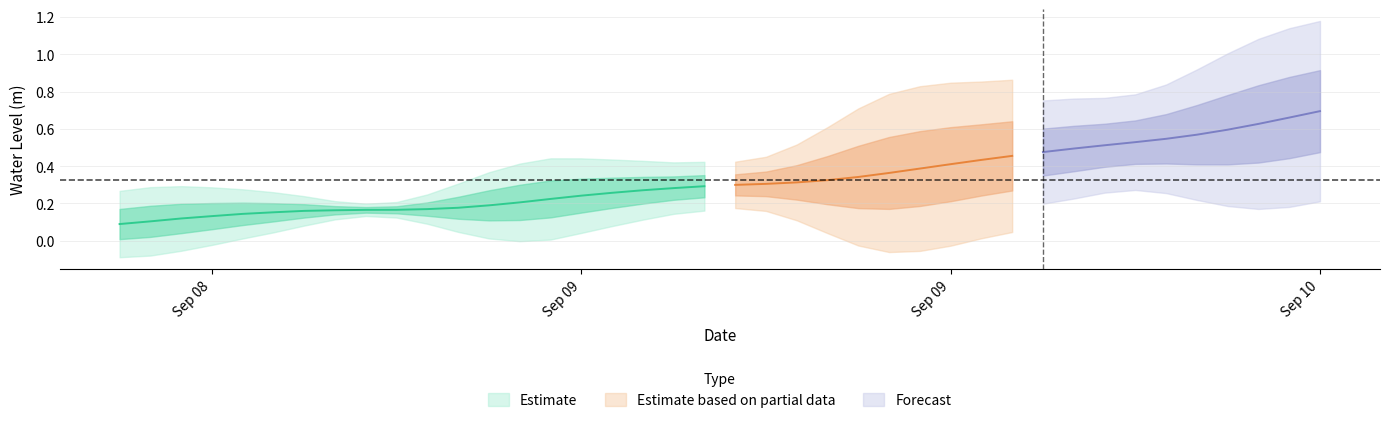

Reading left to right, transcribe all the data shown in this chart.

2024-09-08 12:00:00=0.1	2024-09-08 13:00:00=0.1	2024-09-08 14:00:00=0.1	2024-09-08 15:00:00=0.1	2024-09-08 16:00:00=0.1	2024-09-08 17:00:00=0.2	2024-09-08 18:00:00=0.2	2024-09-08 19:00:00=0.2	2024-09-08 20:00:00=0.2	2024-09-08 21:00:00=0.2	2024-09-08 22:00:00=0.2	2024-09-08 23:00:00=0.2	2024-09-09 00:00:00=0.2	2024-09-09 01:00:00=0.2	2024-09-09 02:00:00=0.2	2024-09-09 03:00:00=0.2	2024-09-09 04:00:00=0.3	2024-09-09 05:00:00=0.3	2024-09-09 06:00:00=0.3	2024-09-09 07:00:00=0.3	2024-09-09 08:00:00=0.3	2024-09-09 09:00:00=0.3	2024-09-09 10:00:00=0.3	2024-09-09 11:00:00=0.3	2024-09-09 12:00:00=0.3	2024-09-09 13:00:00=0.4	2024-09-09 14:00:00=0.4	2024-09-09 15:00:00=0.4	2024-09-09 16:00:00=0.4	2024-09-09 17:00:00=0.5	2024-09-09 18:00:00=0.5	2024-09-09 19:00:00=0.5	2024-09-09 20:00:00=0.5	2024-09-09 21:00:00=0.5	2024-09-09 22:00:00=0.5	2024-09-09 23:00:00=0.6	2024-09-10 00:00:00=0.6	2024-09-10 01:00:00=0.6	2024-09-10 02:00:00=0.7	2024-09-10 03:00:00=0.7